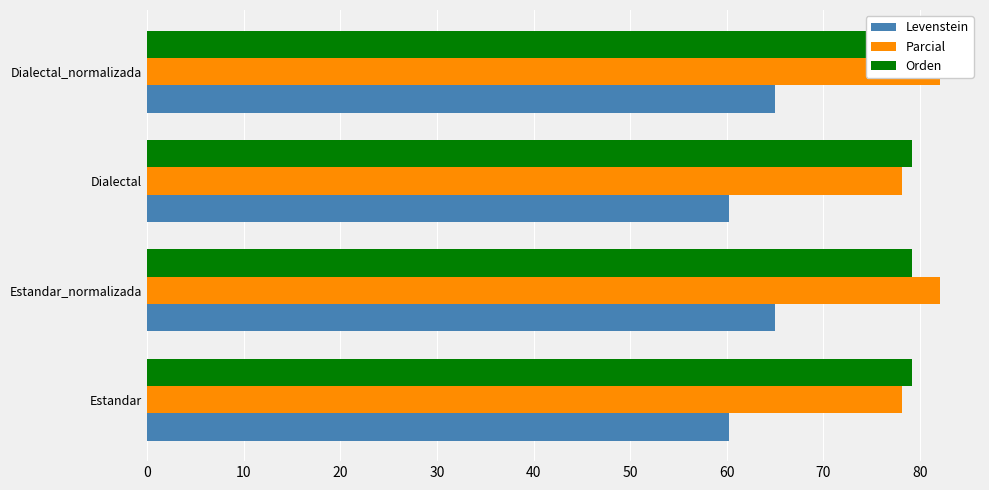

Rank the series by their maximum value, from lowest to highest.

Orden, Levenstein, Parcial